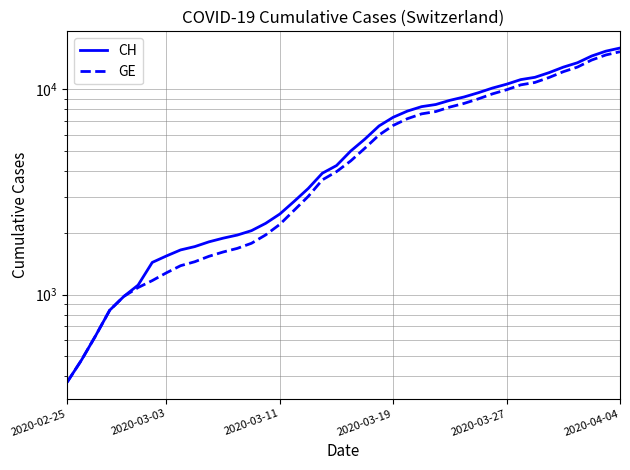

List the series in order of their peak value, lowest first.

GE, CH